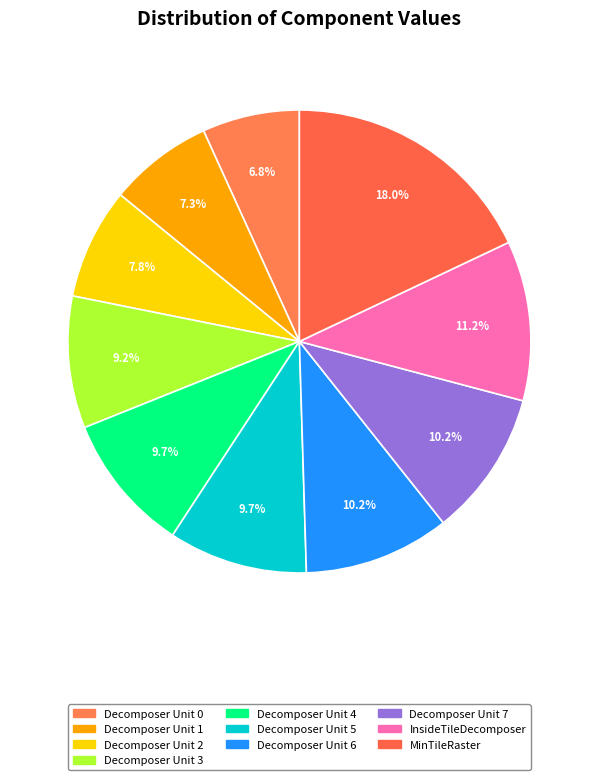

Does any single category account for the majority?

No